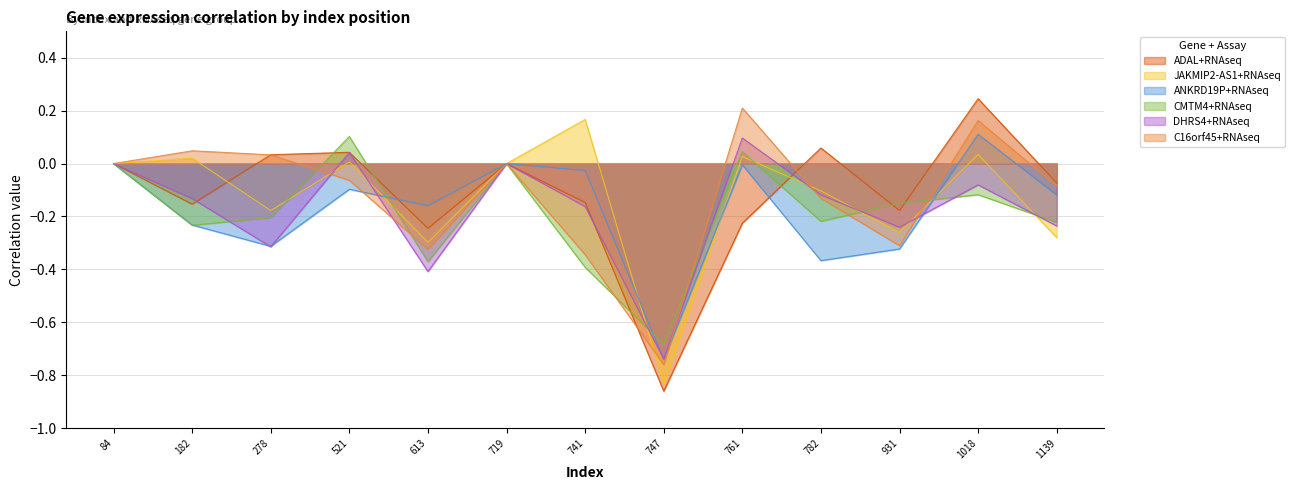

How many series are shown in this chart?

6